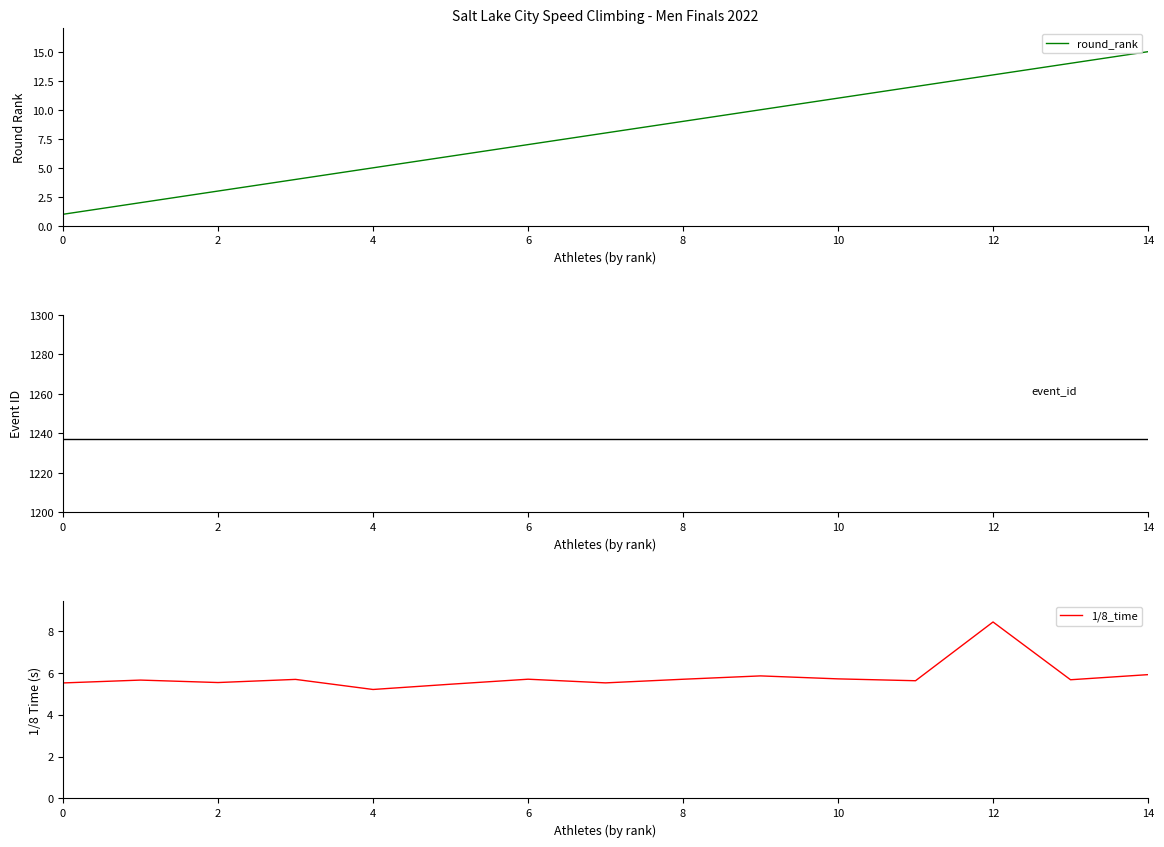

What is the value of the event_id point at the 15th from the left?

1237.0